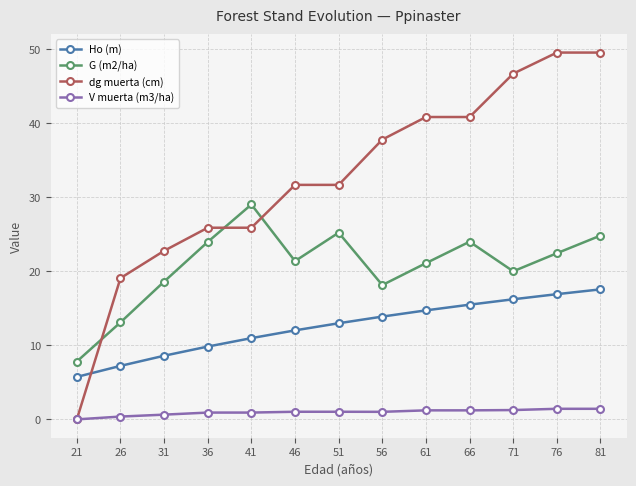

True or false: V muerta (m3/ha) and G (m2/ha) intersect in this chart.

False